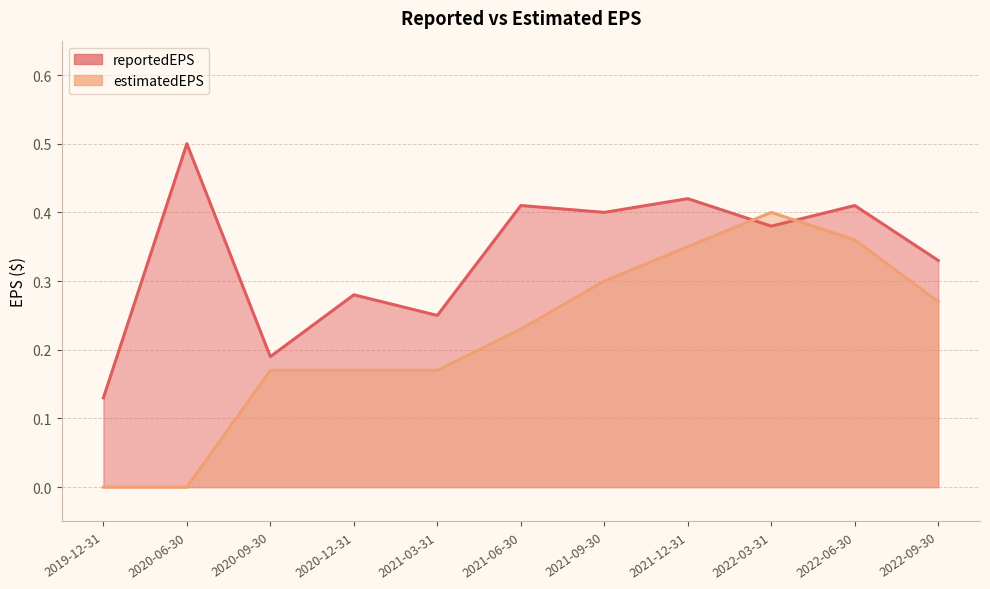

At which category does reportedEPS reach its first local peak?

2020-06-30